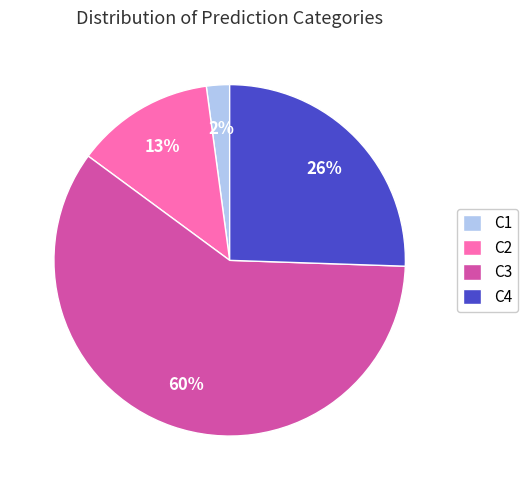

Which slice is the smallest?

C1